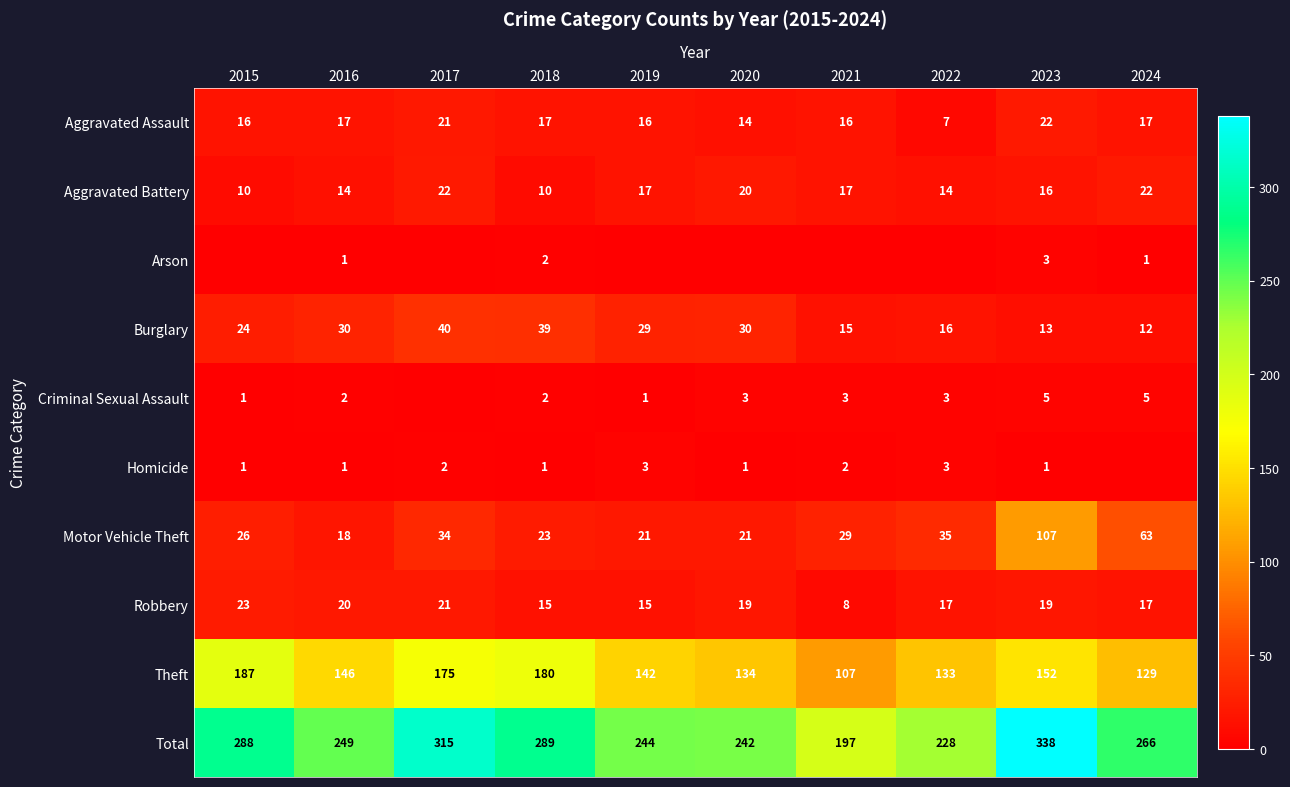

What is the difference between the maximum and minimum values in the Total series?

141